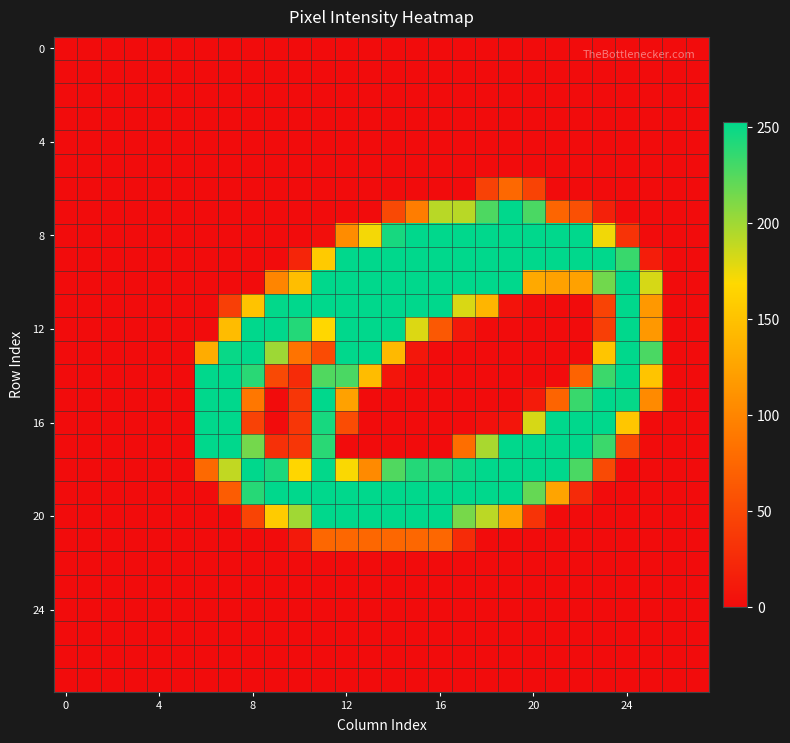

How many data points does each series have?

28